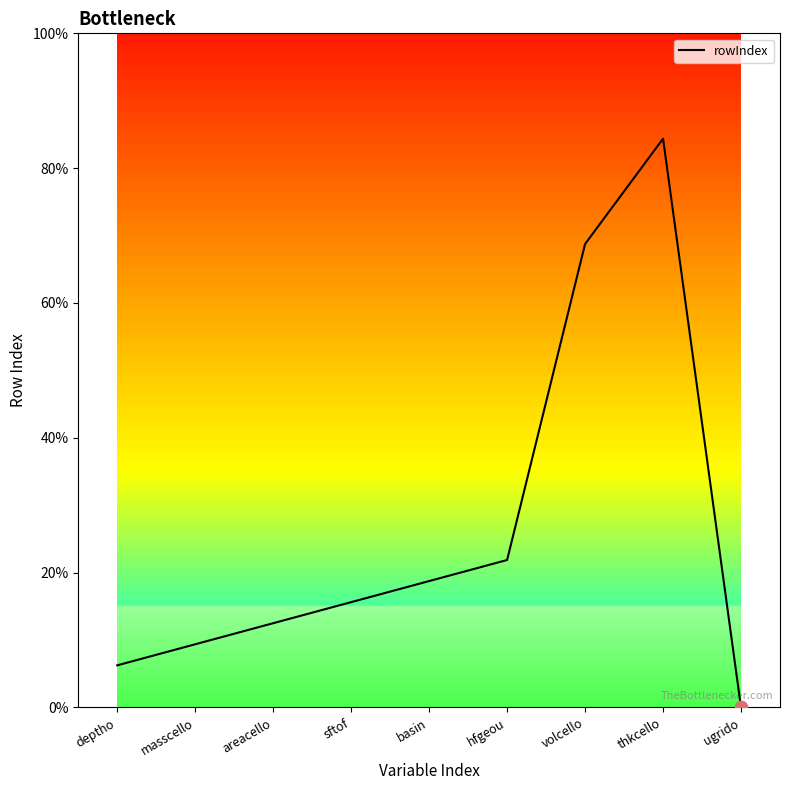

Which has a higher value, ugrido or basin?

basin